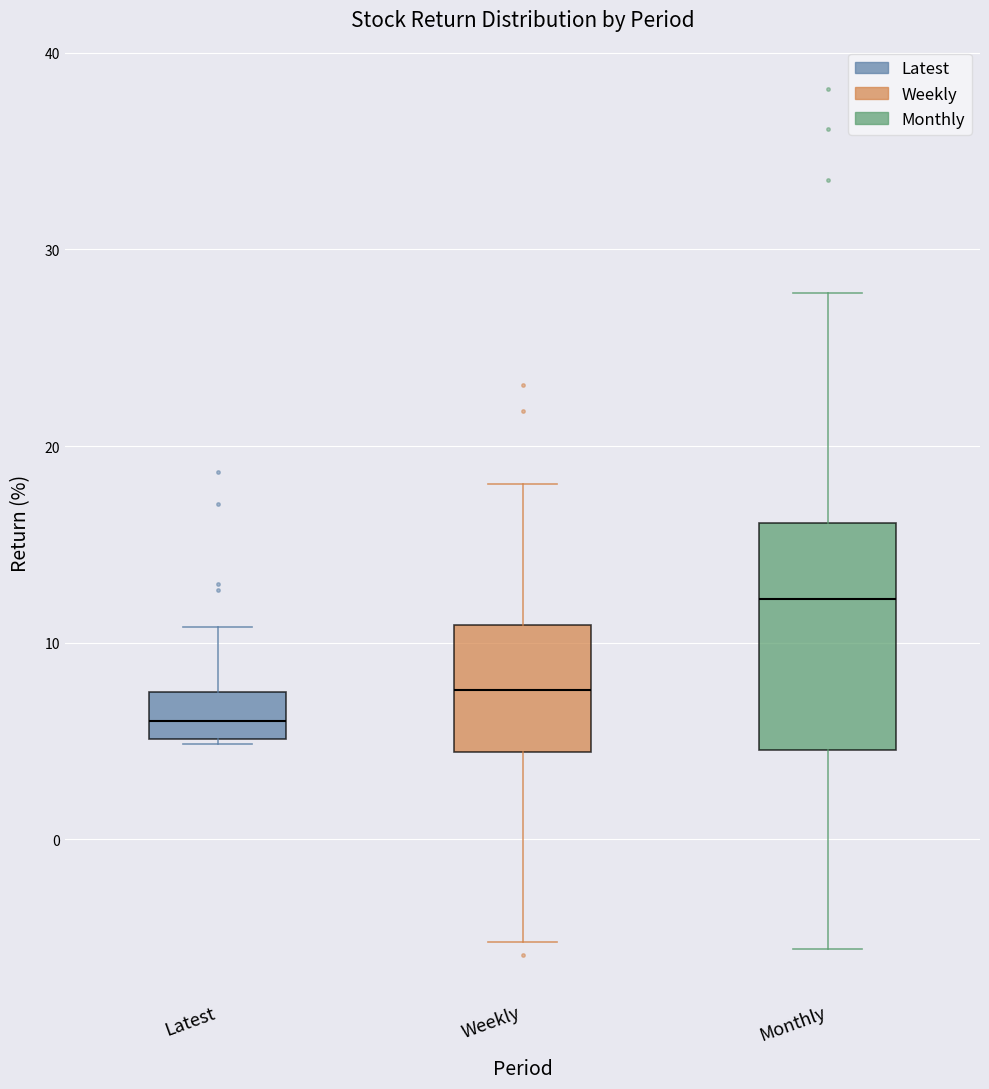

Reading left to right, read every box against the y-axis: the position of its median line, the range the box covers, and the ends of its whiskers. The values are not printed on the chart, so give them approximately, as read against the axis.

Latest: median 6, box 5 to 7, whiskers 5 to 11
Weekly: median 8, box 4 to 11, whiskers -5 to 18
Monthly: median 12, box 5 to 16, whiskers -6 to 28